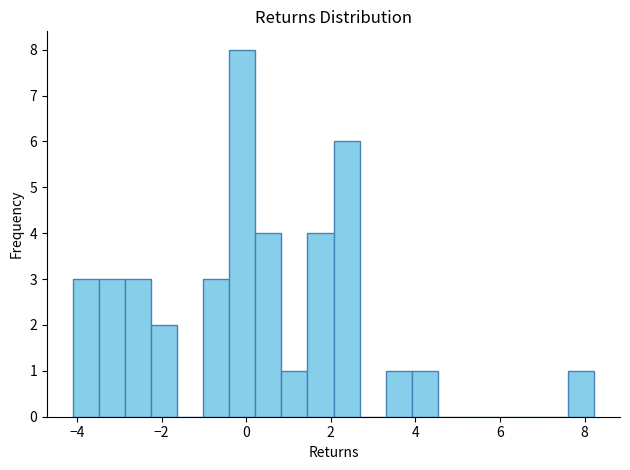

Around what value on the x-axis is the tallest bar? Give the approximate position of its centre, as read against the axis.

0.0